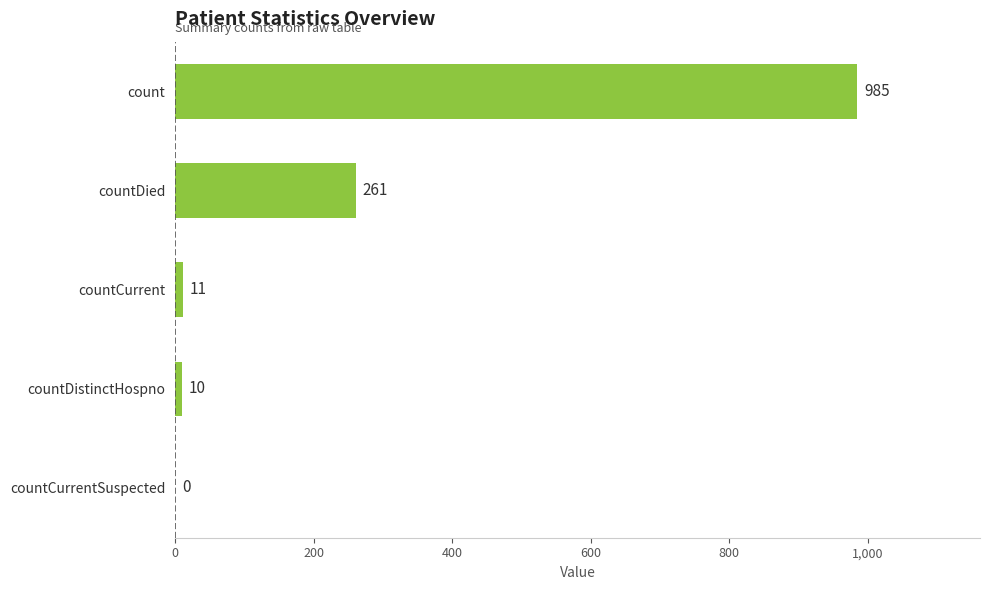

Read the value at countDied, to the nearest 50.

250